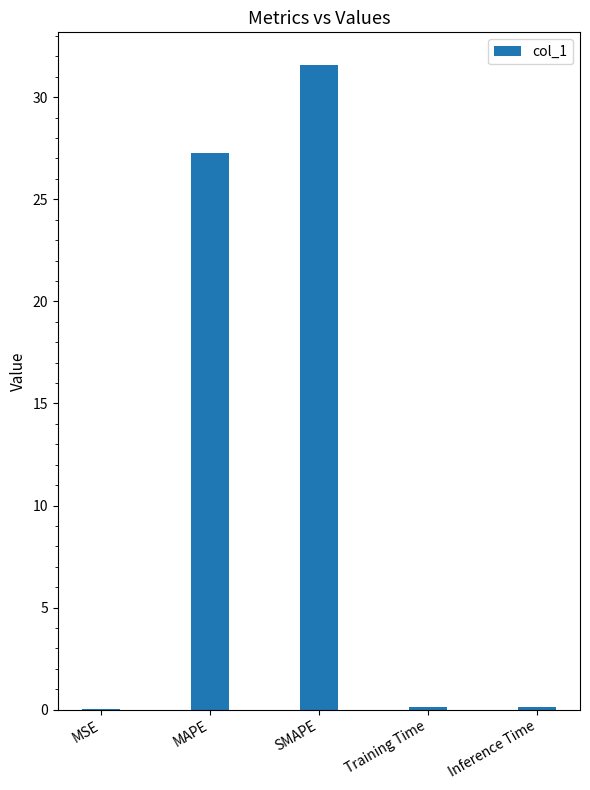

Between SMAPE and Training Time, which is larger?

SMAPE